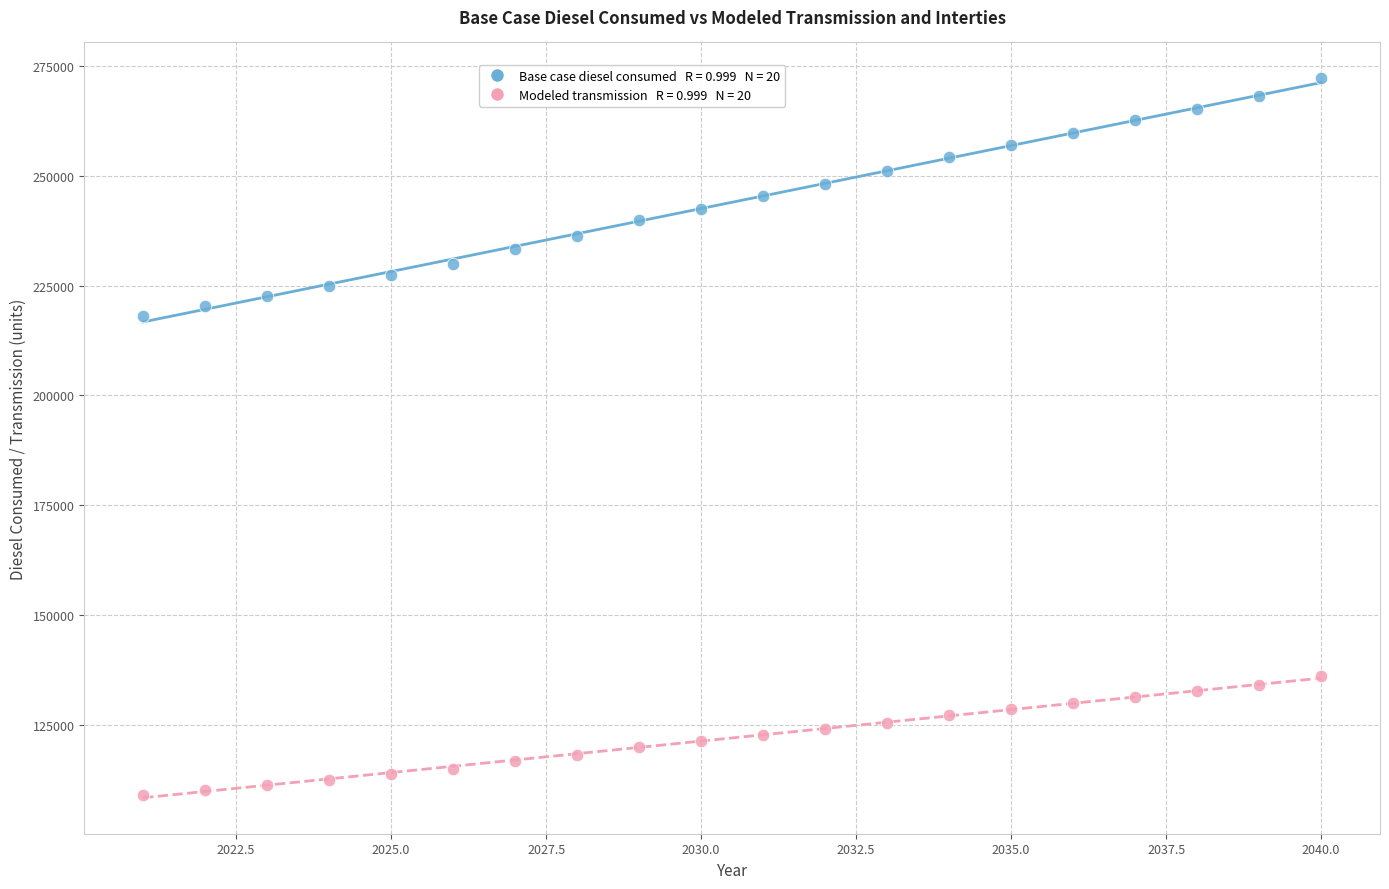

Across all data points, what is the range of Y values (max minus min)?

163155.3